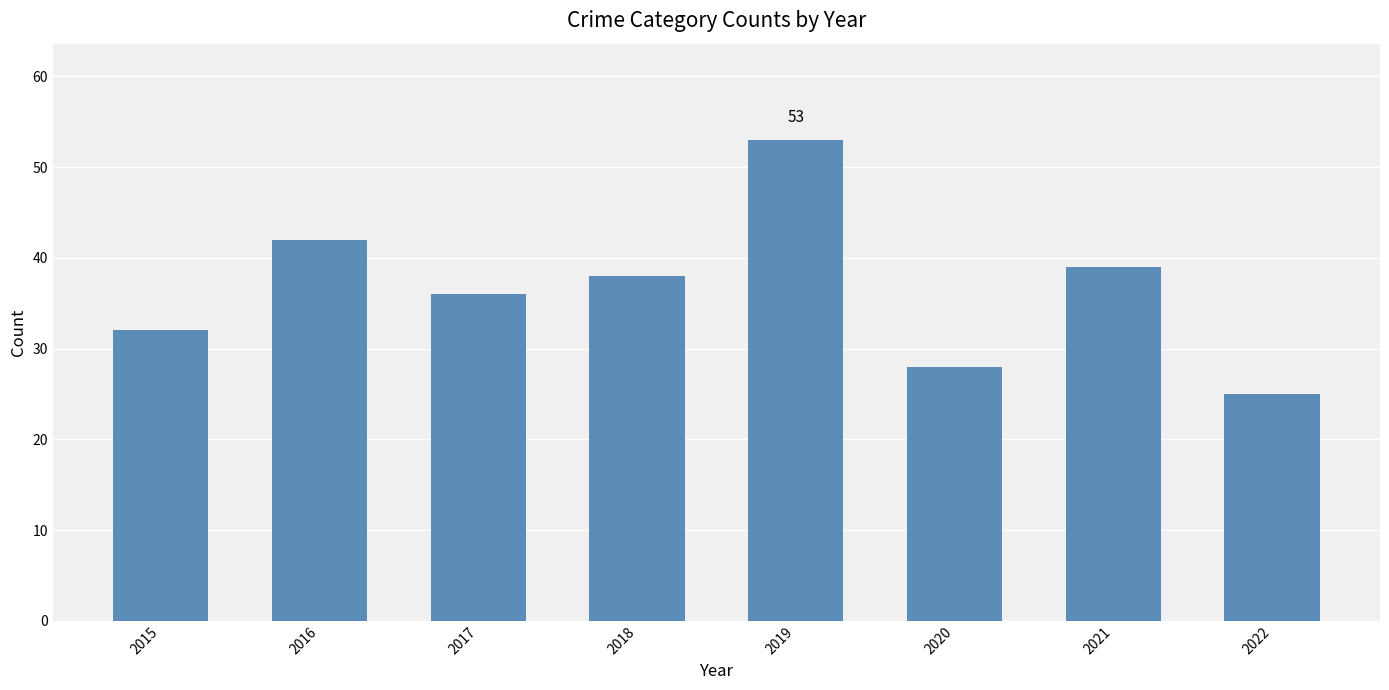

How many data points are less than 38?

4